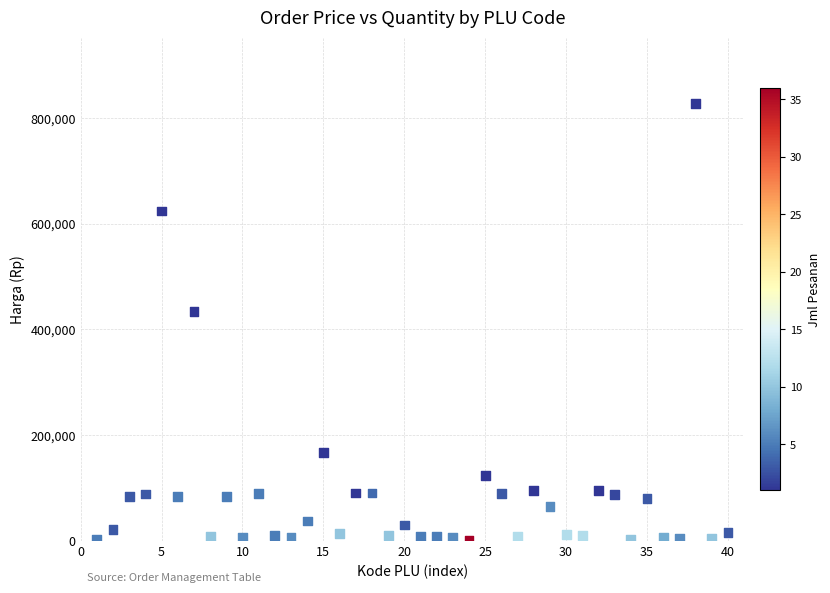

What Y value in the scatter plot is closest to 414750?

434400